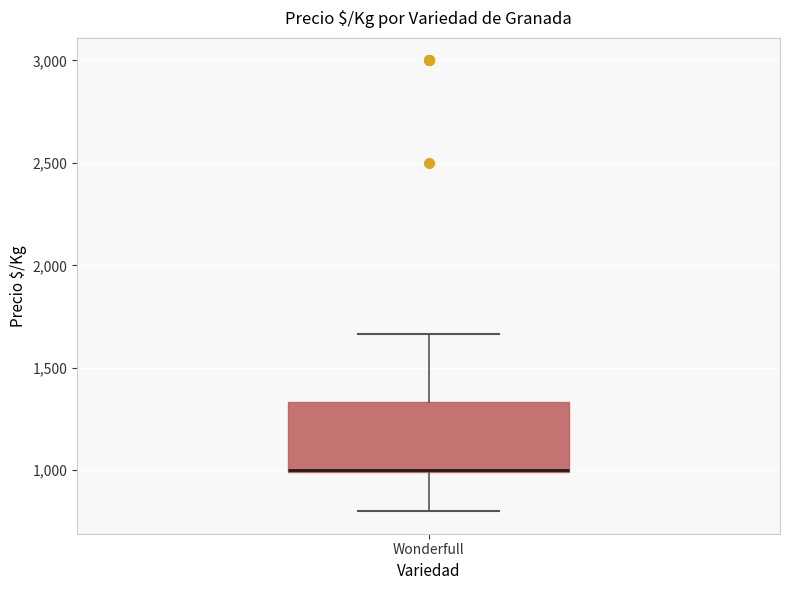

Read this box plot against the y-axis: the position of the median line, the range covered by the box, and the ends of both whiskers. The values are not printed on the chart, so give them approximately, as read against the axis.

median 1000 (drawn on the box's lower edge), box 1000 to 1350, whiskers 800 to 1650